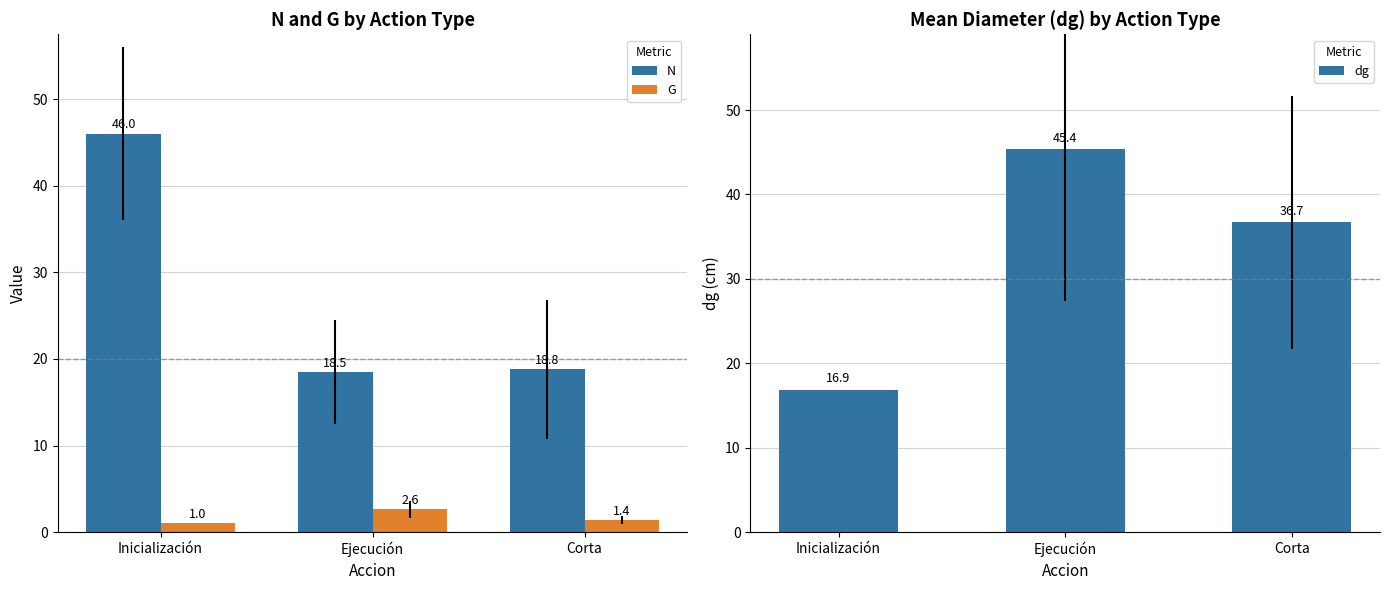

Where does the dg series first go above 36?

Ejecución